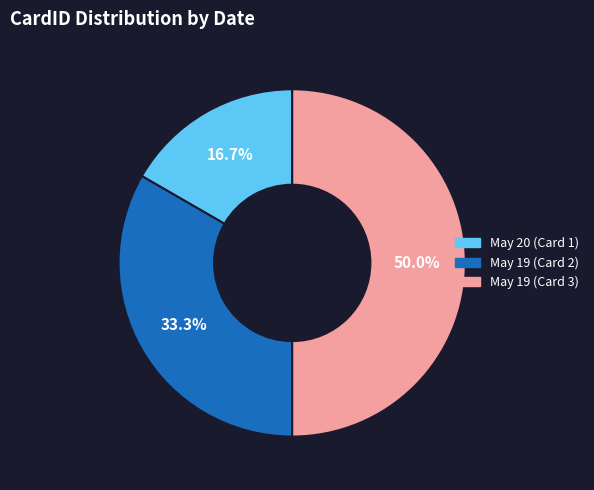

What percentage is NOT represented by May 19 (Card 2)?

66.7%